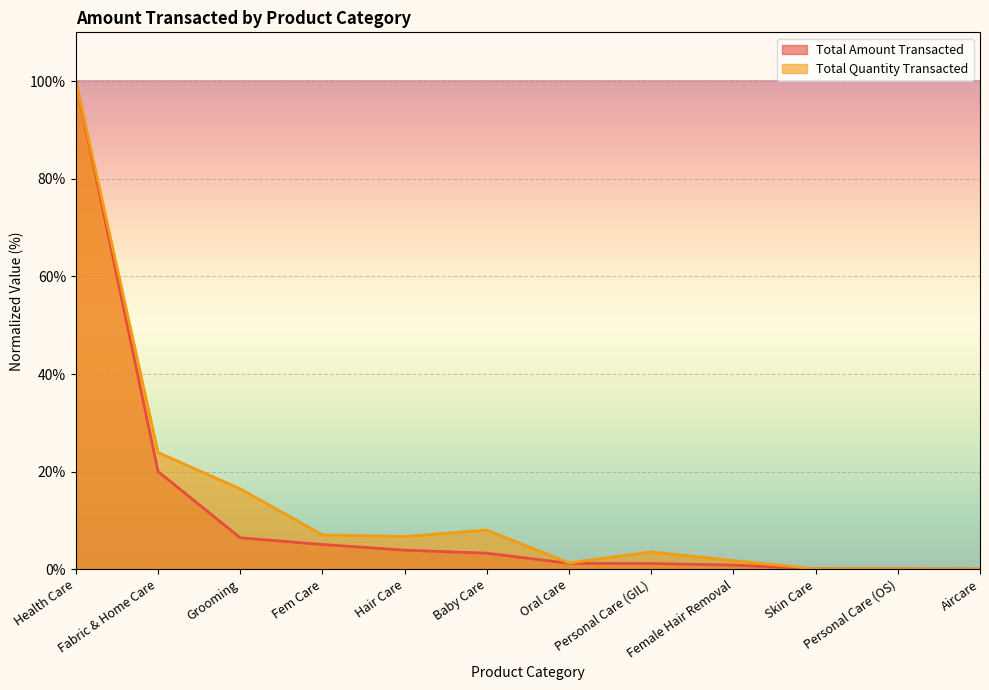

Rank the series by their average value, from highest to lowest.

Total Quantity Transacted, Total Amount Transacted